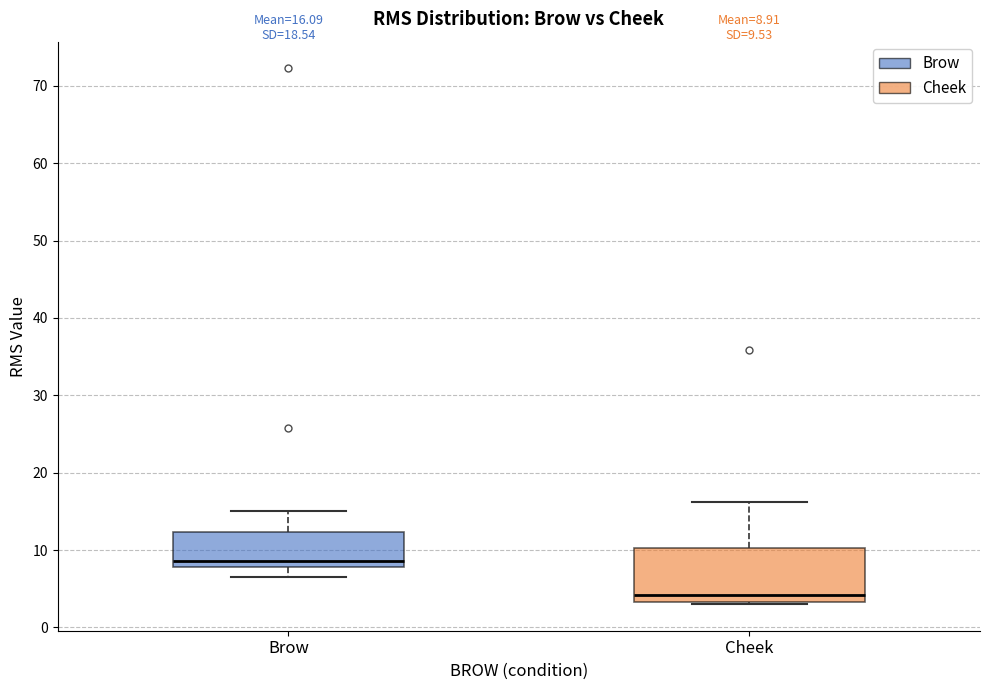

Which box's median line is the lowest?

Cheek